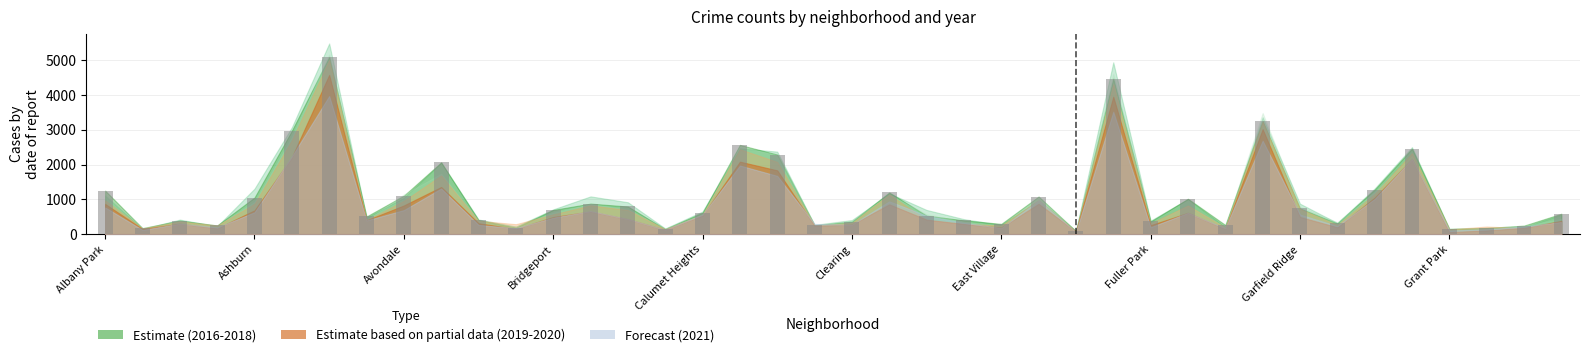

What is the greatest value displayed?

5095